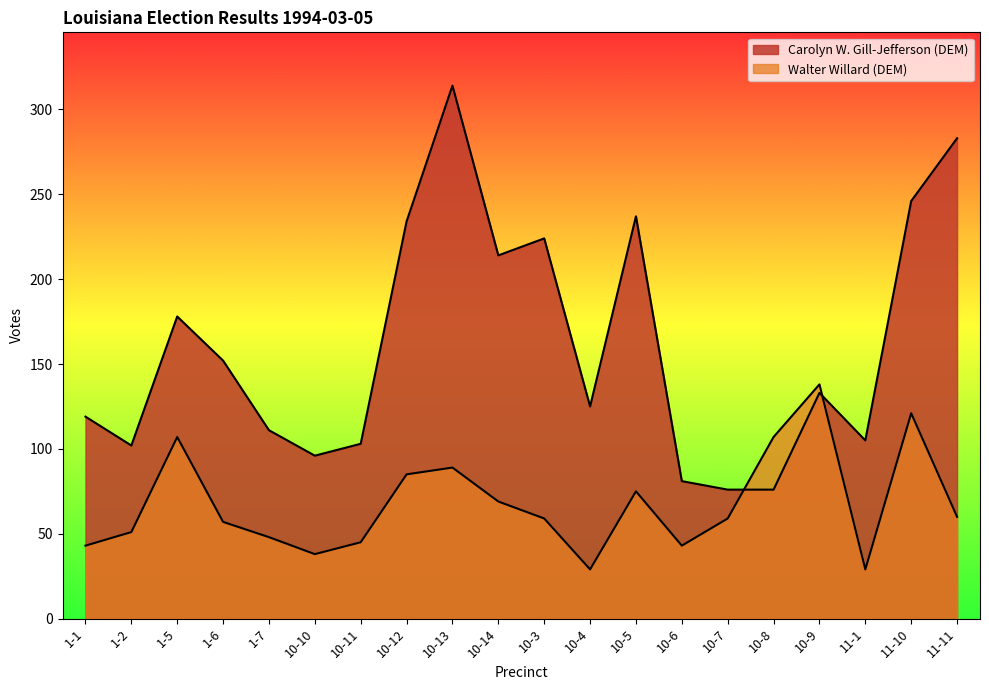

Rank the categories by Walter Willard (DEM) value from highest to lowest.

10-9, 11-10, 1-5, 10-8, 10-13, 10-12, 10-5, 10-14, 11-11, 10-3, 10-7, 1-6, 1-2, 1-7, 10-11, 1-1, 10-6, 10-10, 10-4, 11-1